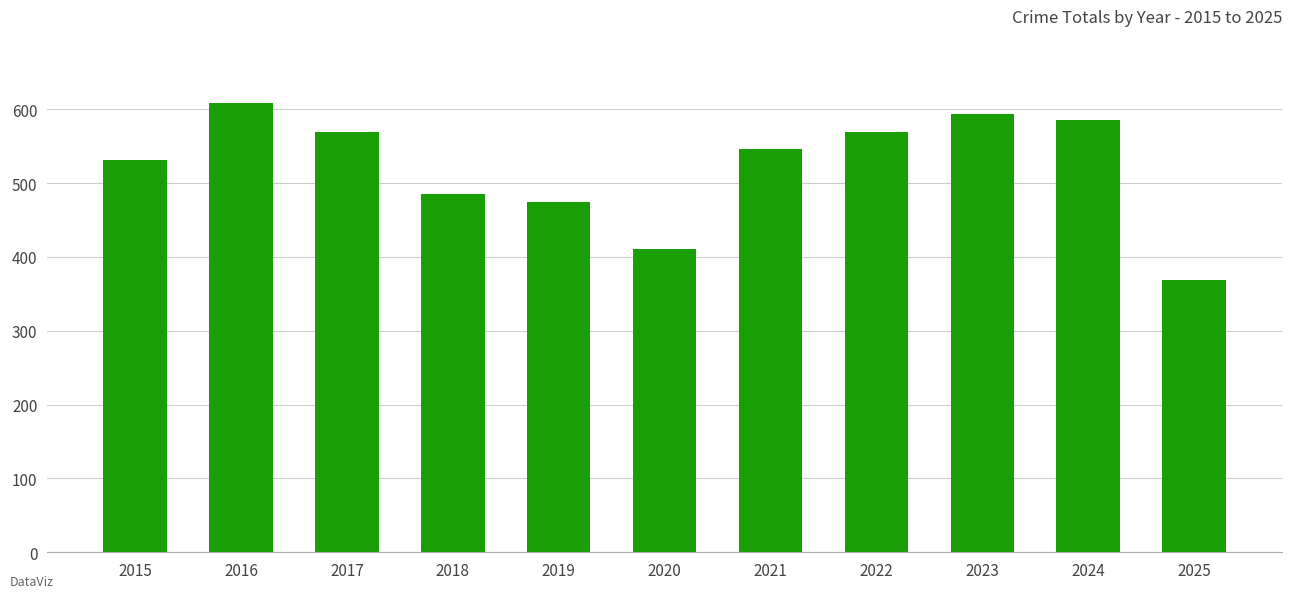

Count the number of categories in the chart.

11